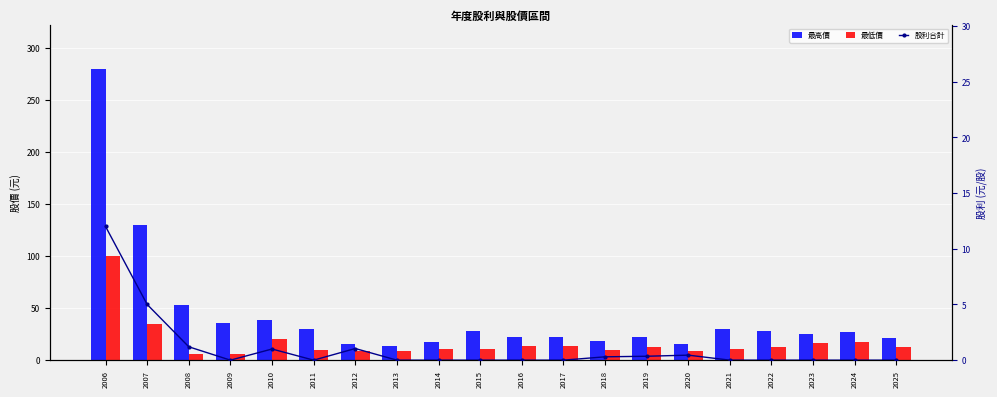

The 股利合計 series shows 8.9 at 2007. True or false?

False